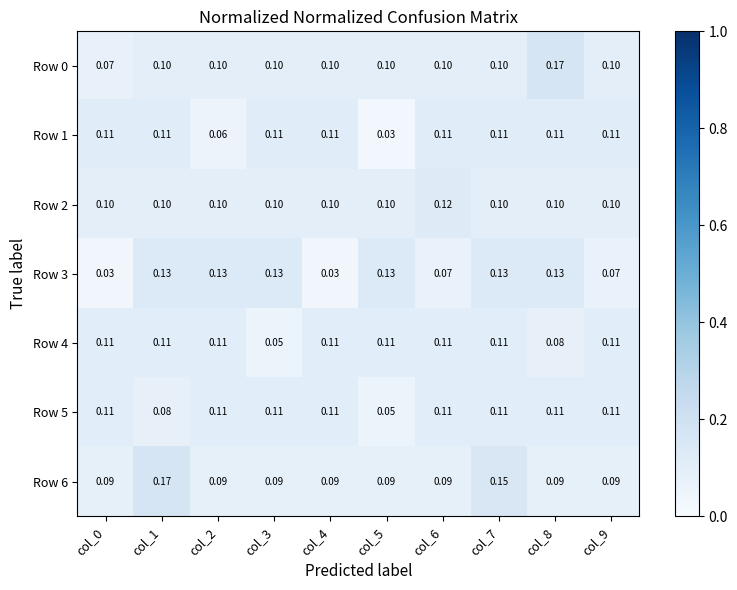

Count the number of categories in the chart.

10